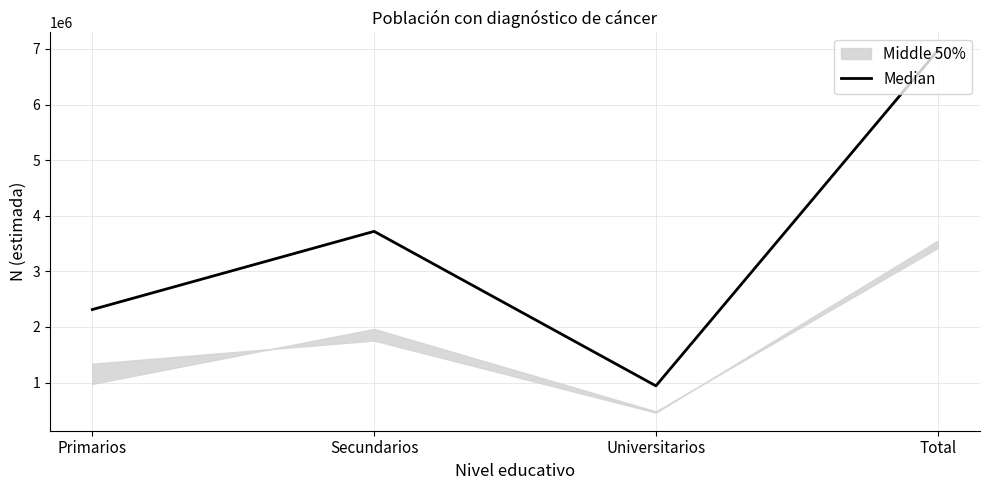

How many points are higher than both their immediate neighbors (excluding endpoints)?

1